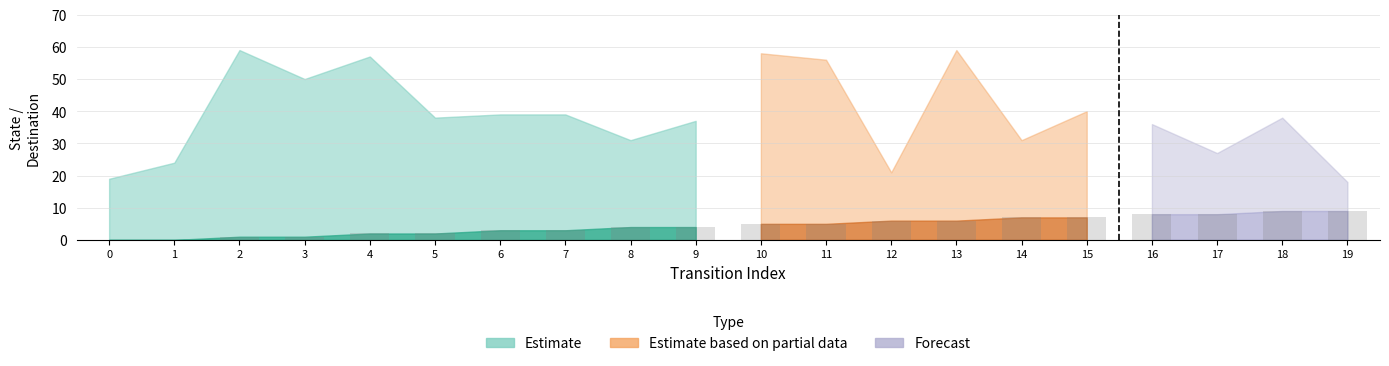

Count the number of categories in the chart.

20